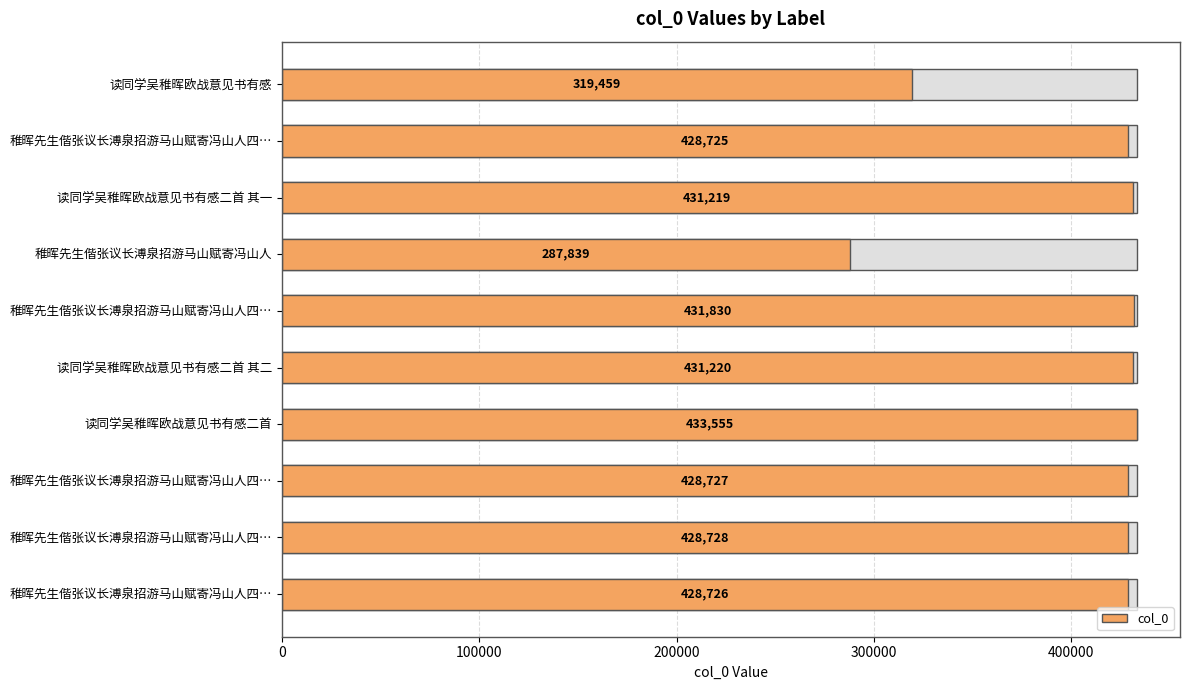

Between 读同学吴稚晖欧战意见书有感二首 其二 and 读同学吴稚晖欧战意见书有感二首 其一, which is larger?

读同学吴稚晖欧战意见书有感二首 其二